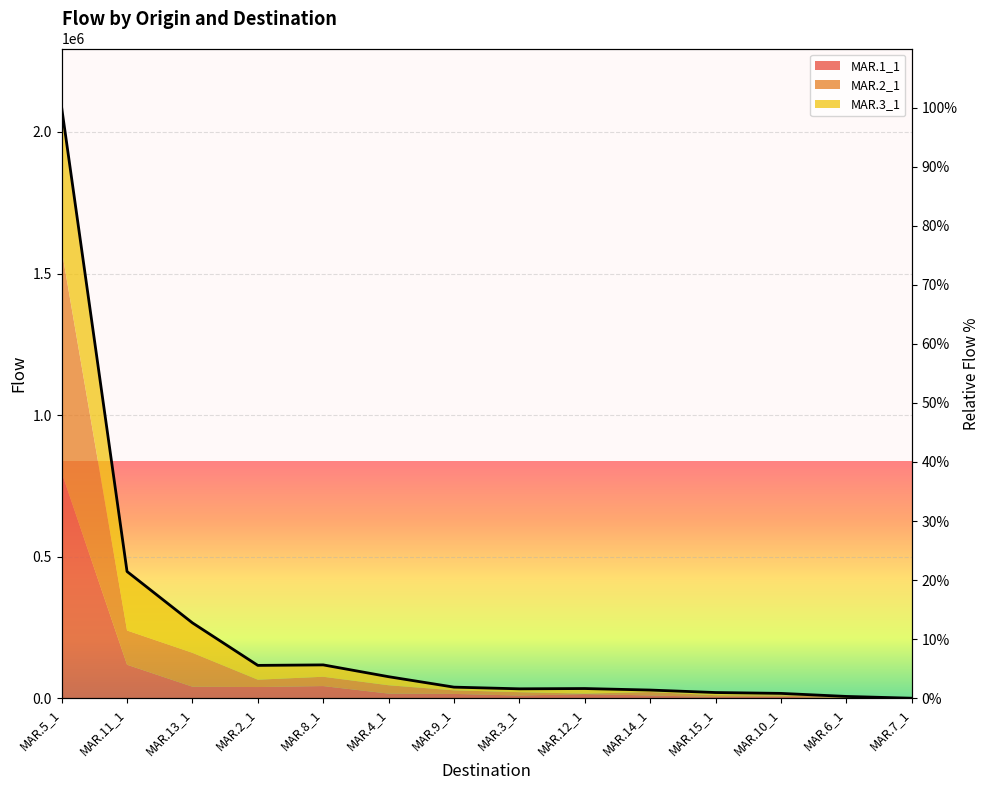

At which category does the chart reach its peak across all series?

MAR.5_1